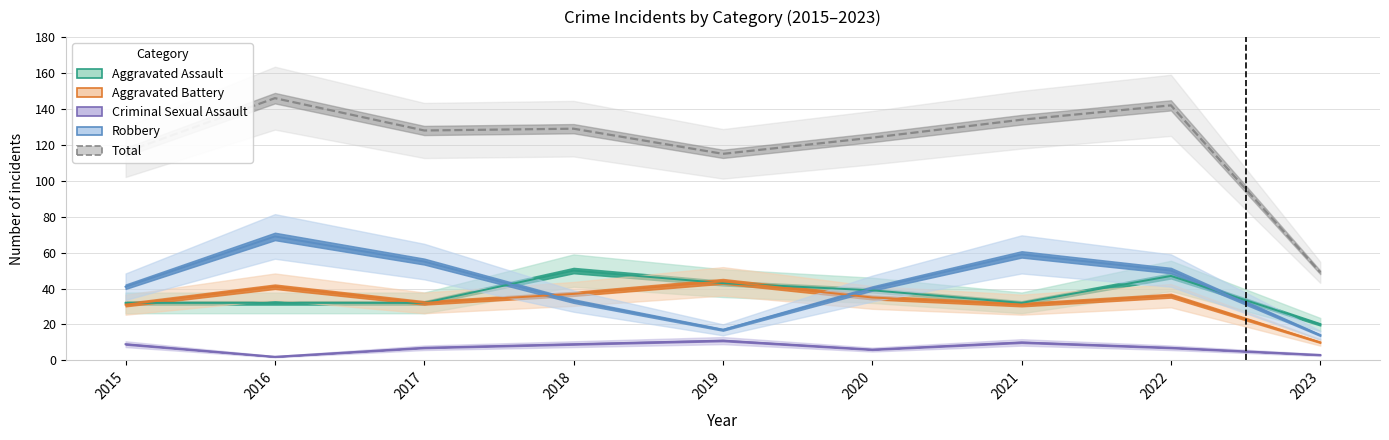

At 2019, list the series in order from largest to smallest.

Total, Aggravated Battery, Aggravated Assault, Robbery, Criminal Sexual Assault